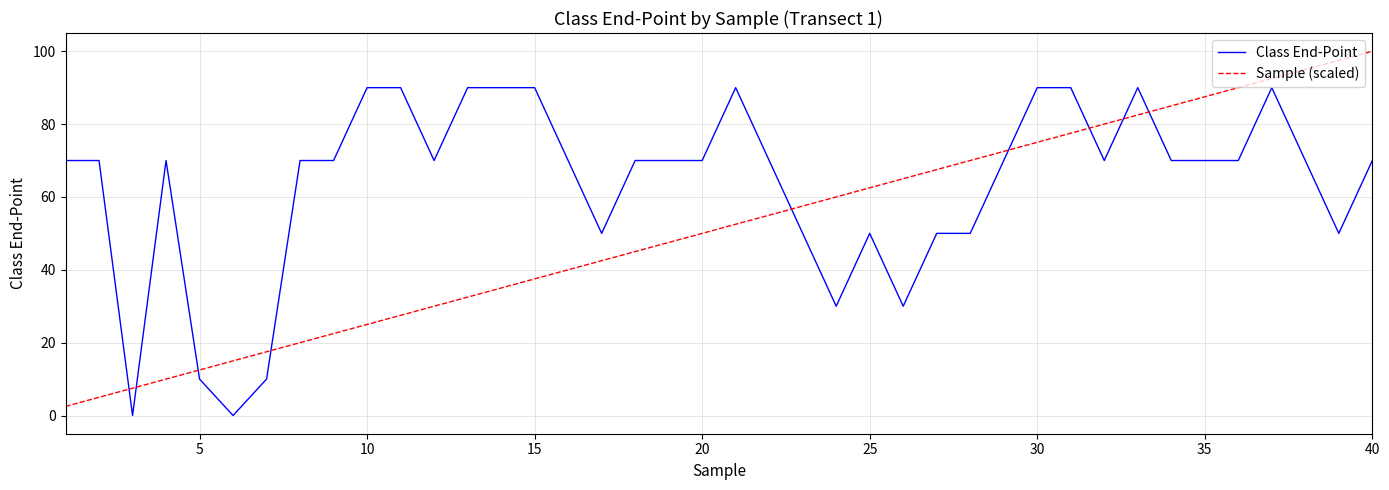

Rank the series by their average value, from highest to lowest.

Class End-Point, Sample (scaled)